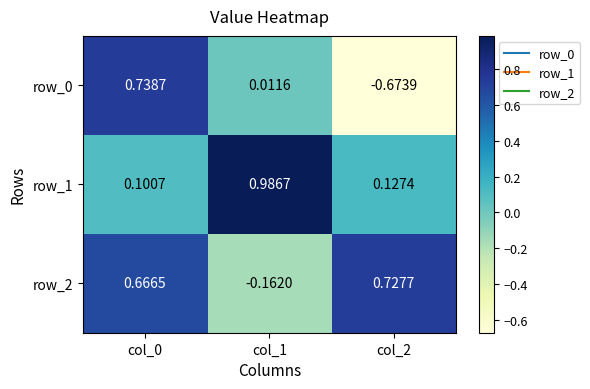

At how many categories does at least one series exceed 0?

3